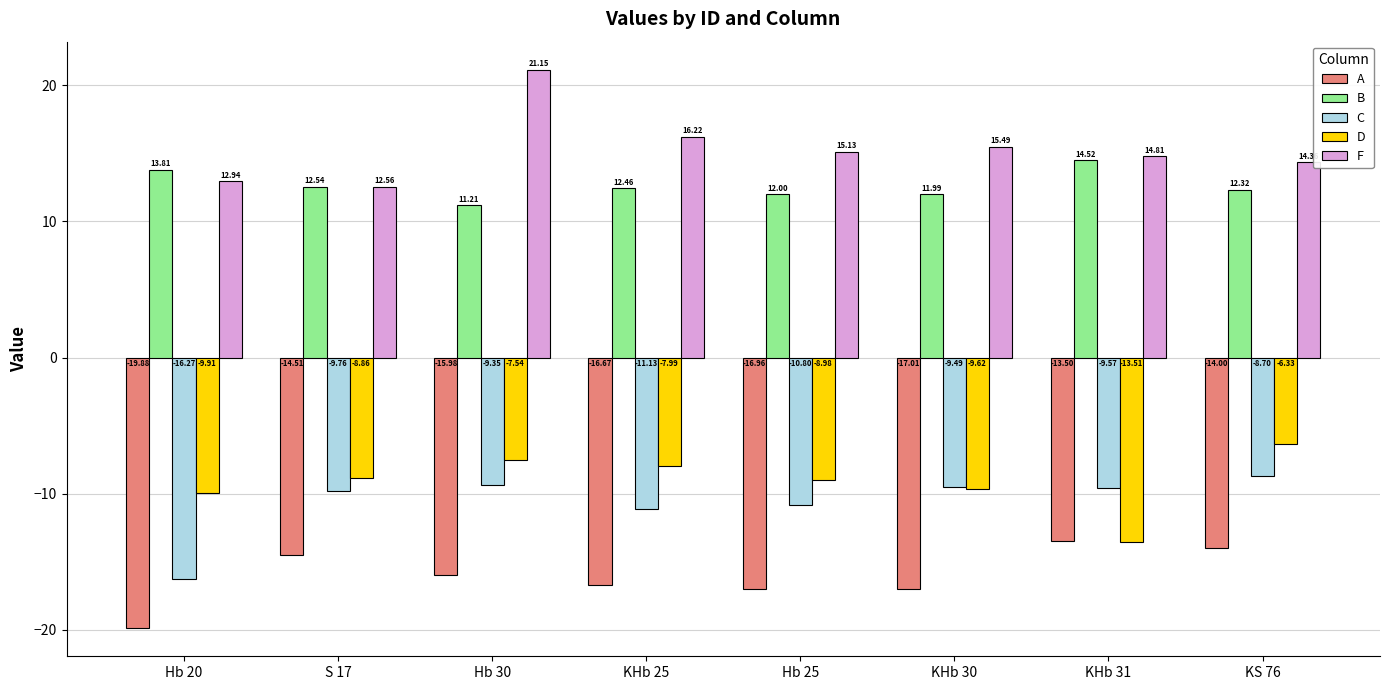

What are all the series names shown in the legend?

A, B, C, D, F